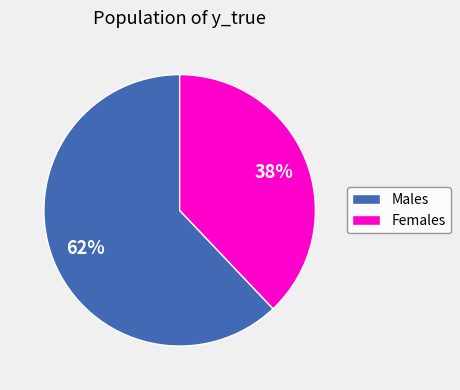

Is there any slice that represents more than half of the pie?

Yes